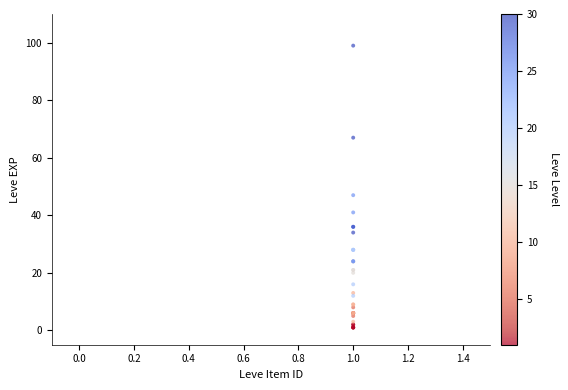

What Y value in the scatter plot is closest to 50?

47